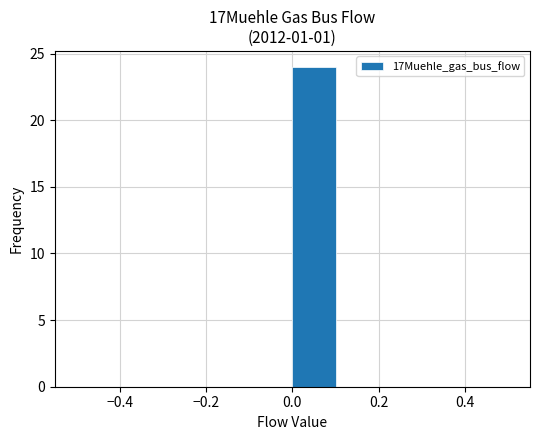

Which range on the x-axis has the tallest bar?

0.0 to 0.1